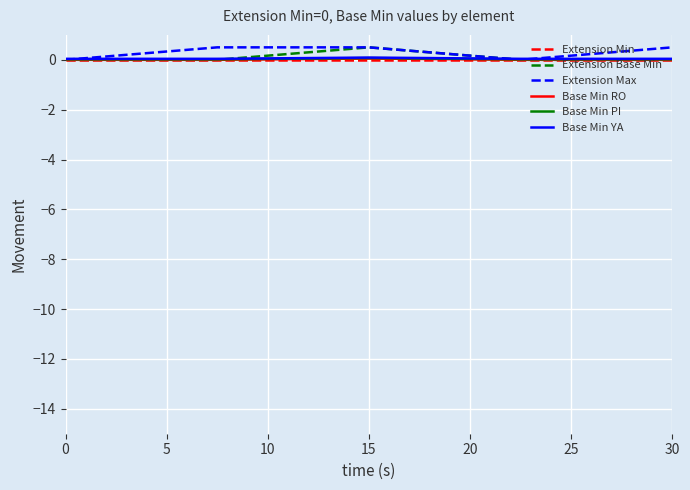

What is the maximum value for Extension Base Min?

0.5